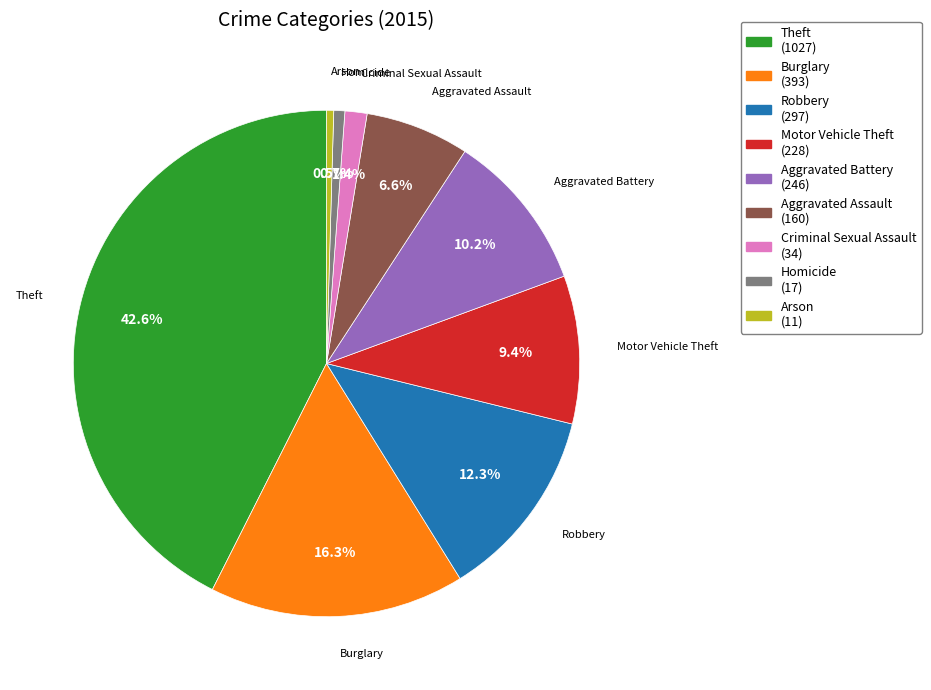

What is the total percentage of Burglary and Aggravated Battery?

26.5%